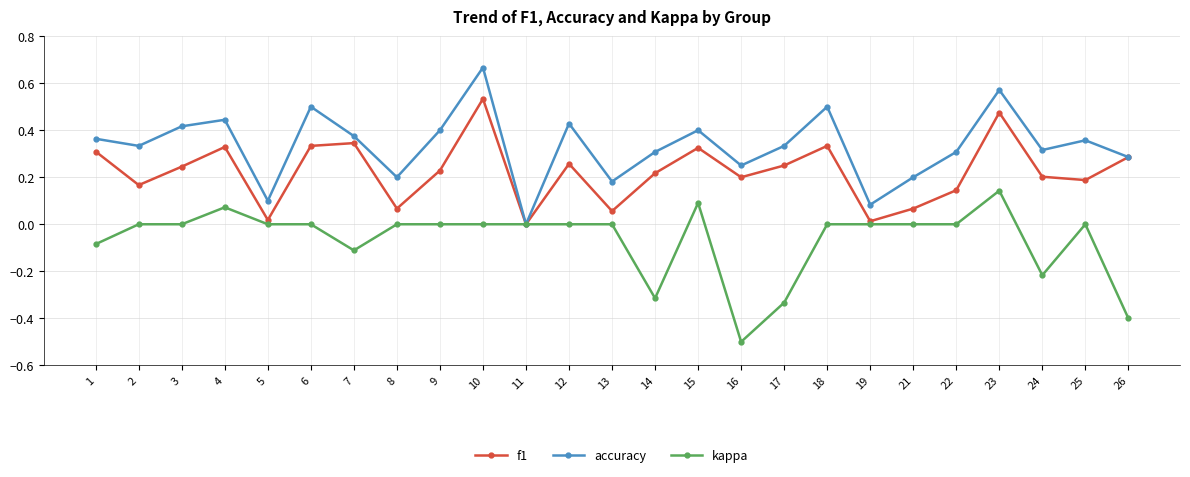

Does the chart have visible grid lines?

Yes